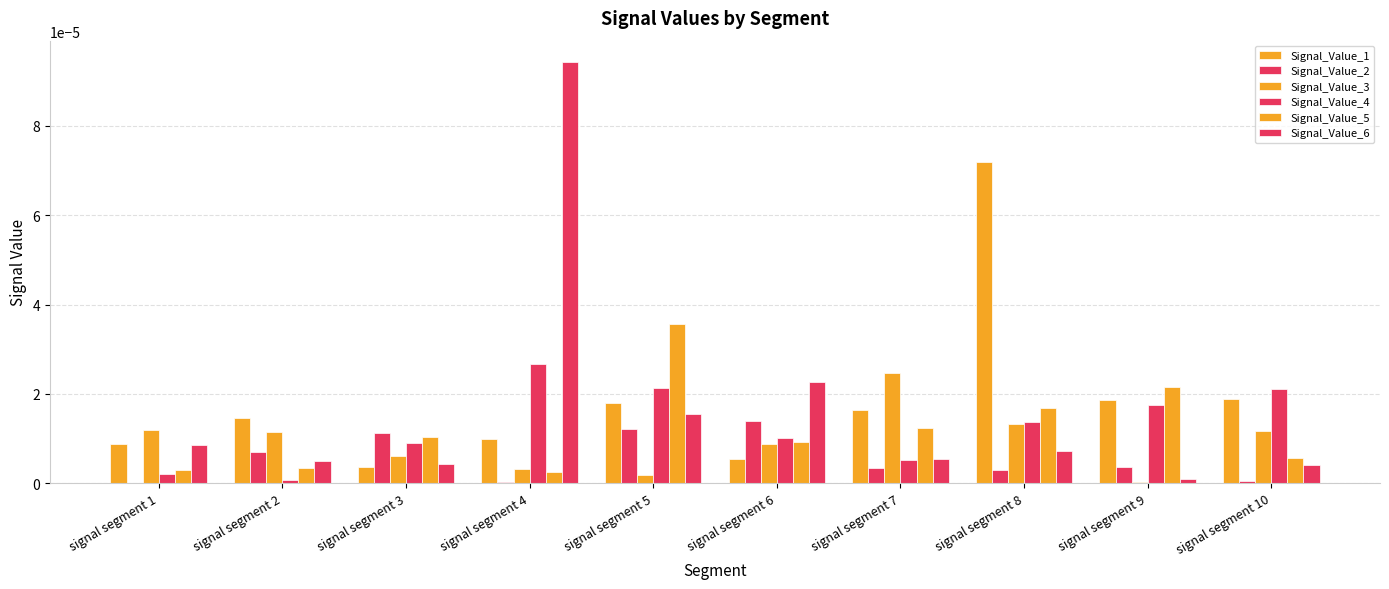

Are the bars grouped side by side (vs. stacked)?

Yes